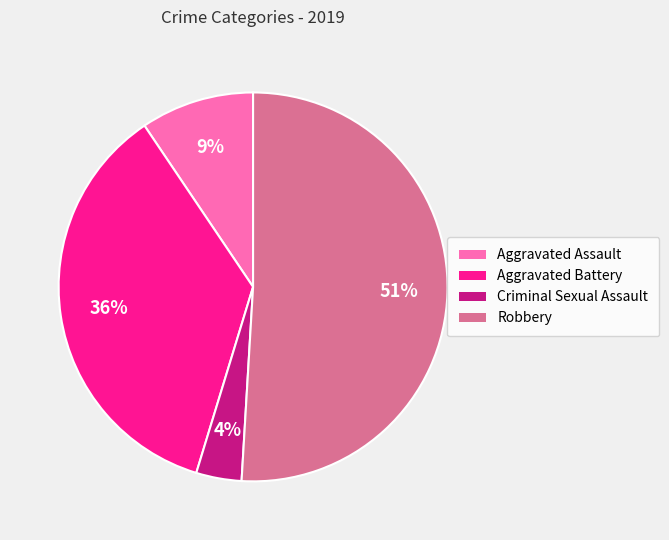

To the nearest percent, what is the combined percentage of Aggravated Assault and Aggravated Battery?

45%